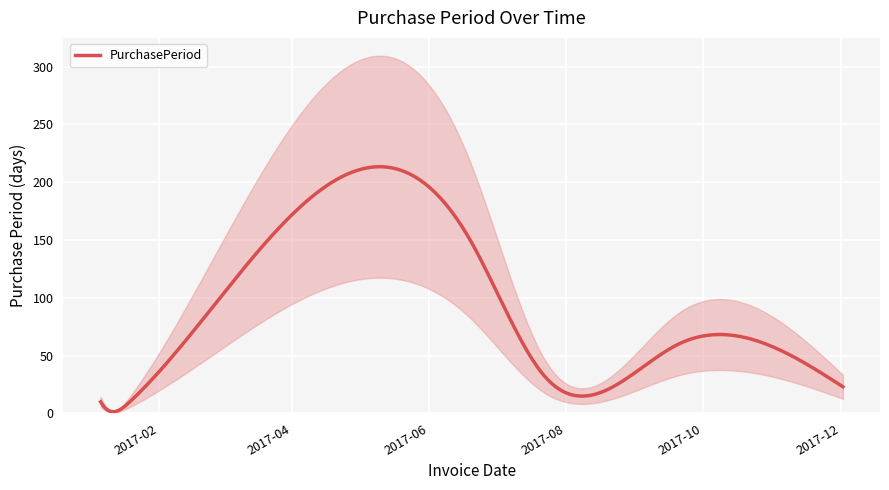

Rank the categories by value from lowest to highest.

2017-01-09, 2017-01-06, 2017-01-19, 2017-12-02, 2017-07-22, 2017-11-09, 2017-09-20, 2017-06-19